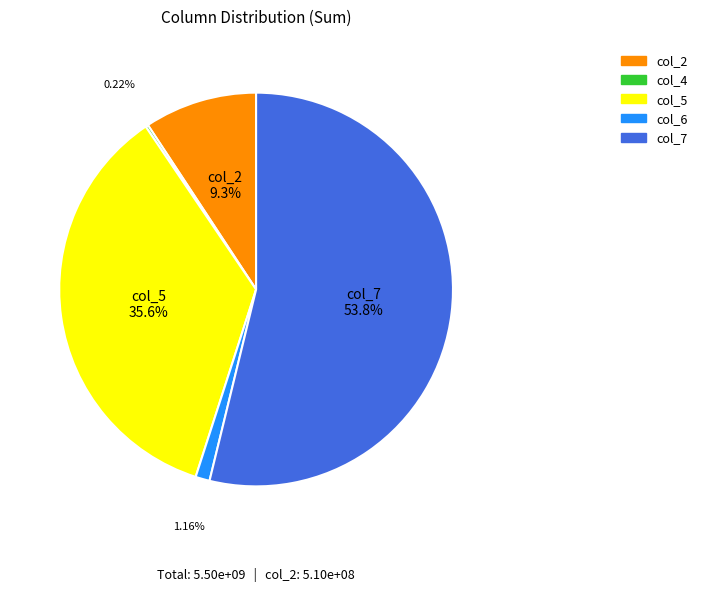

To the nearest percent, what is the difference between the largest and smallest slice percentages?

54%